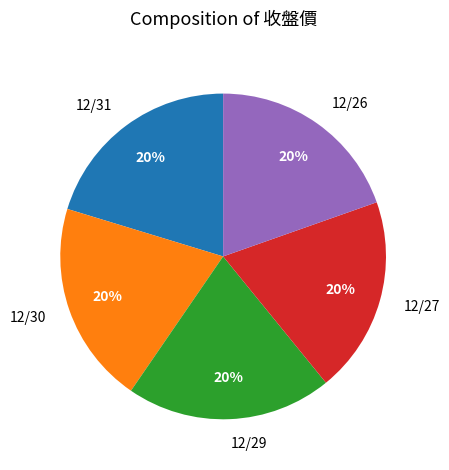

How many segments does this pie chart have?

5